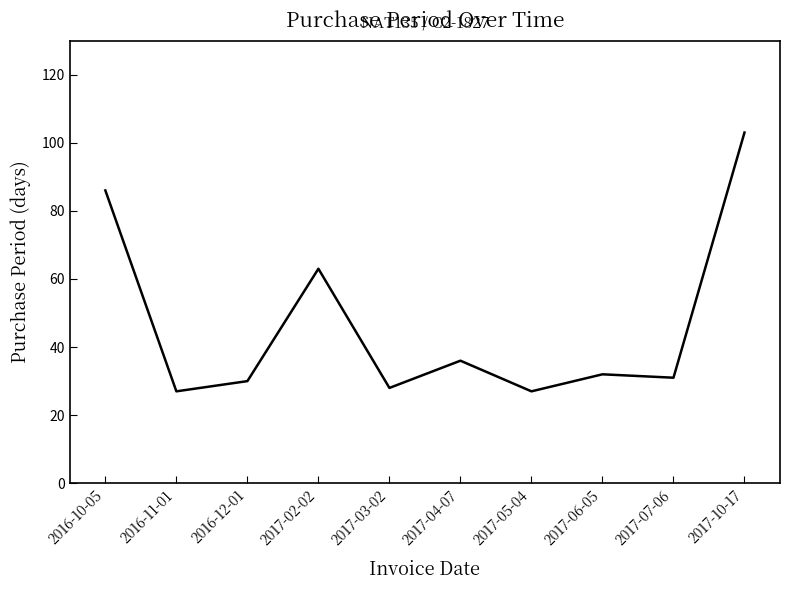

What is the difference between the maximum and minimum values?

76